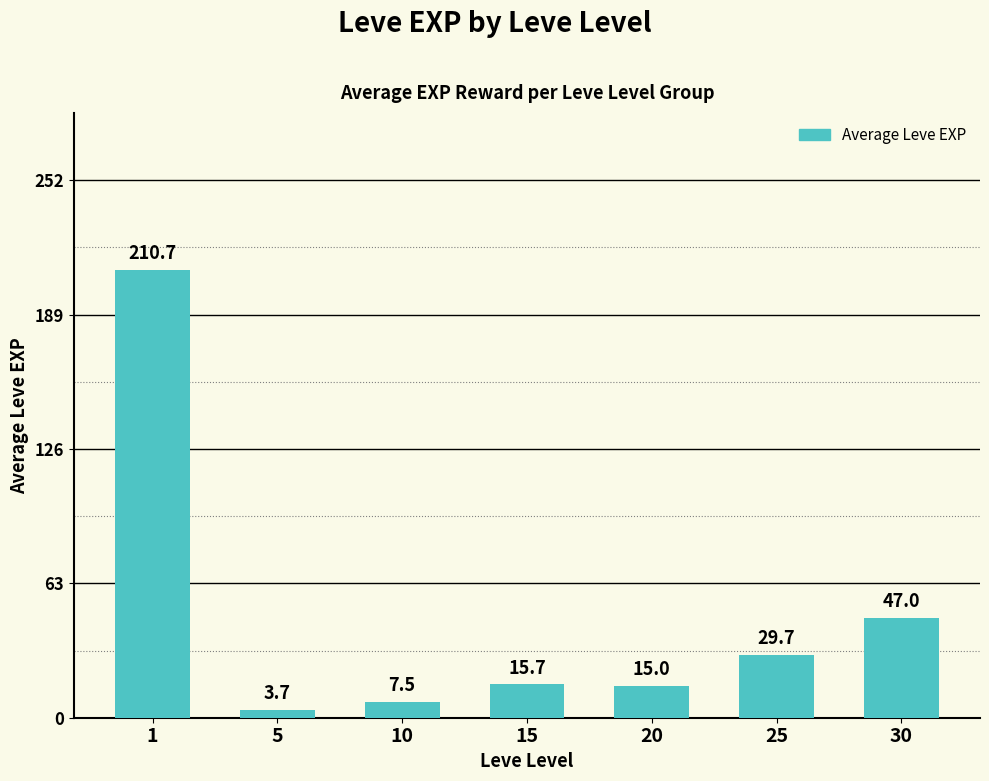

What is the change in value from 15 to 20?

-0.7